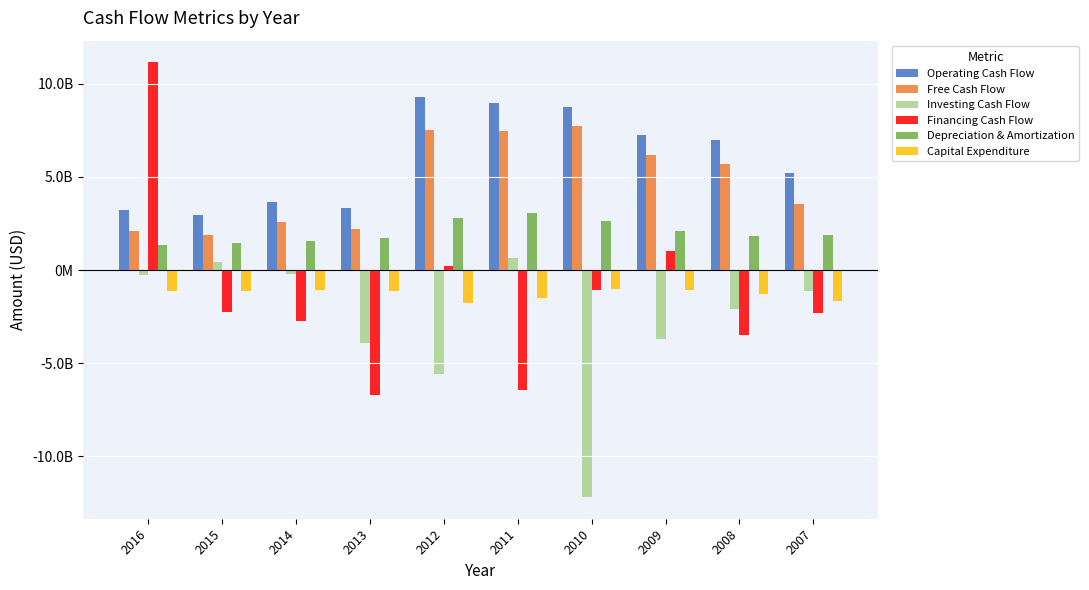

What is the minimum value for Free Cash Flow?

1856000000